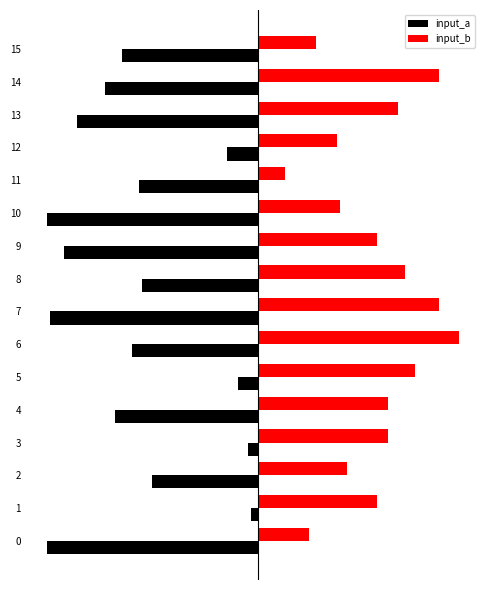

What are all the series names shown in the legend?

input_a, input_b